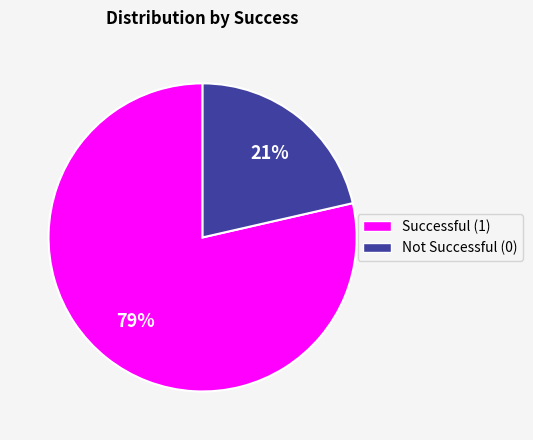

Is there any slice that represents more than half of the pie?

Yes